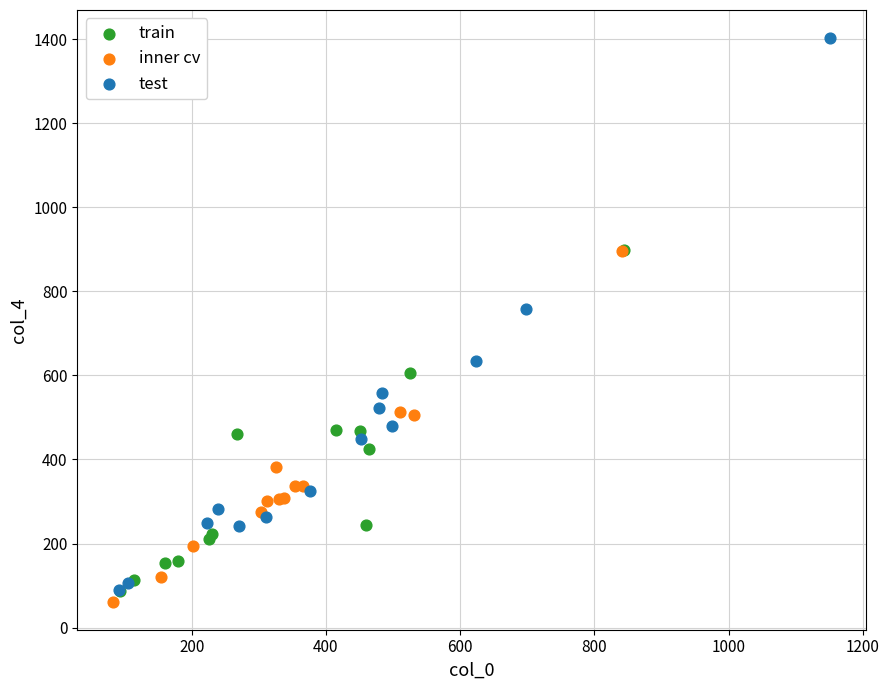

Which series has the widest spread of Y values?

test